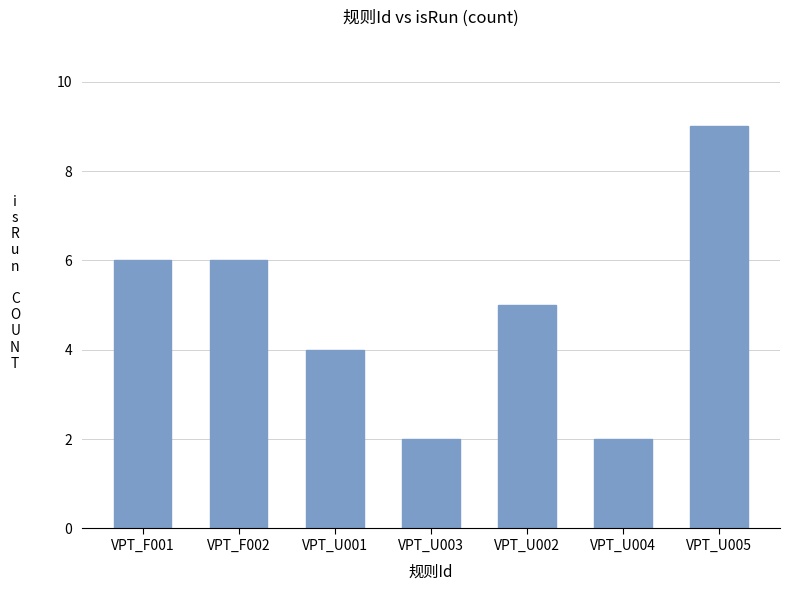

What is the label of the 6th bar from the right?

VPT_F002